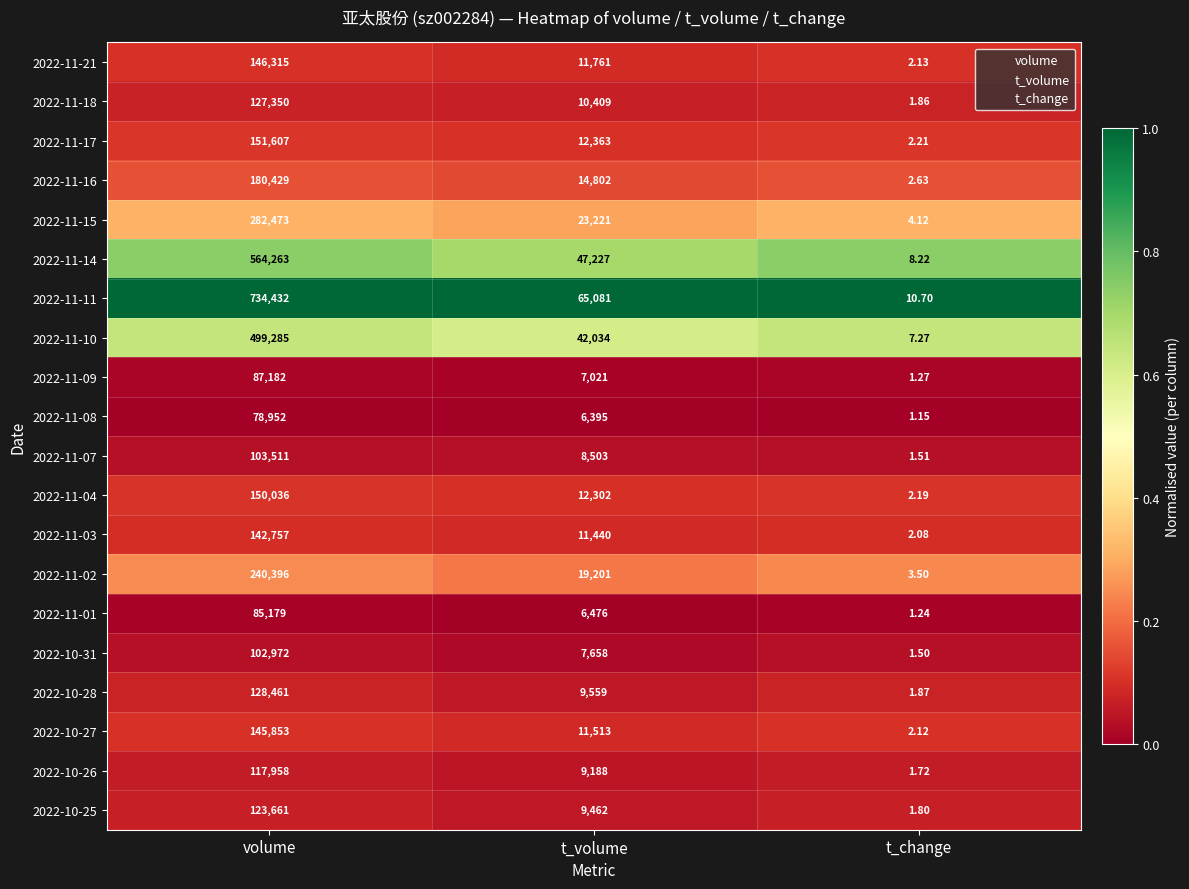

Between t_volume and t_change, which series saw the biggest shift?

2022-11-11